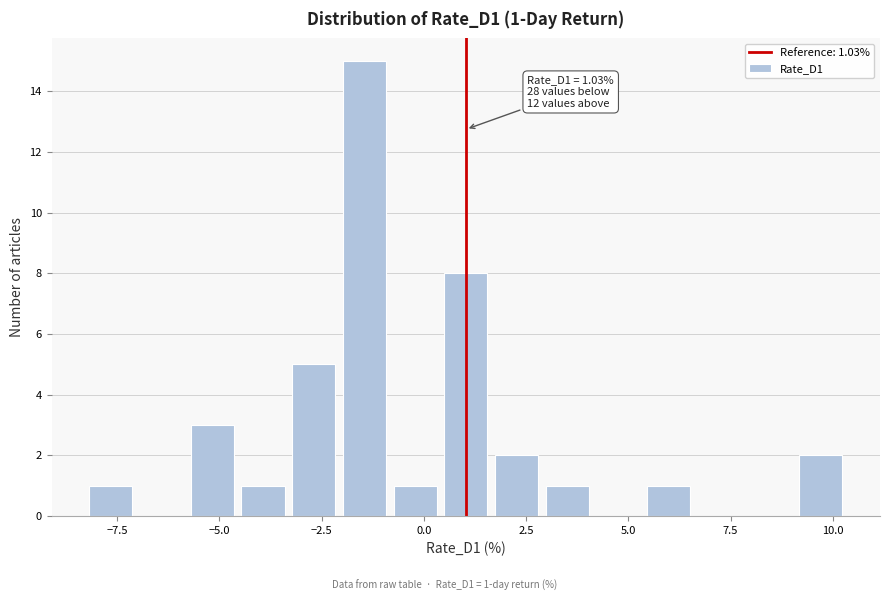

Around what value on the x-axis is the tallest bar? Give the approximate position of its centre, as read against the axis.

-1.5